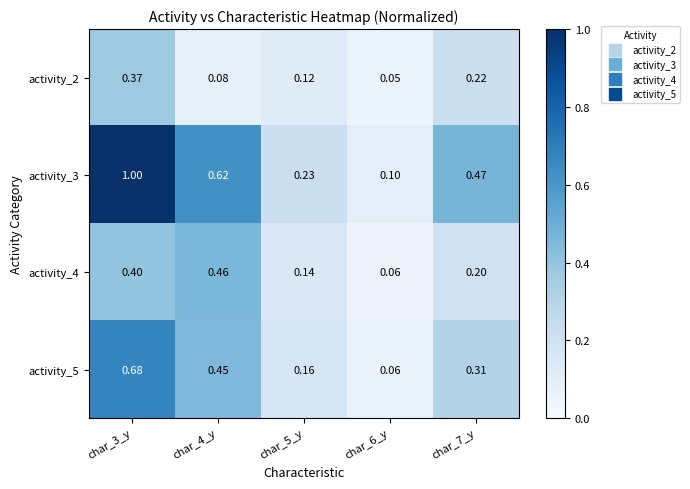

Is the value of activity_5 at char_7_y greater than the value of activity_4 at char_5_y?

Yes